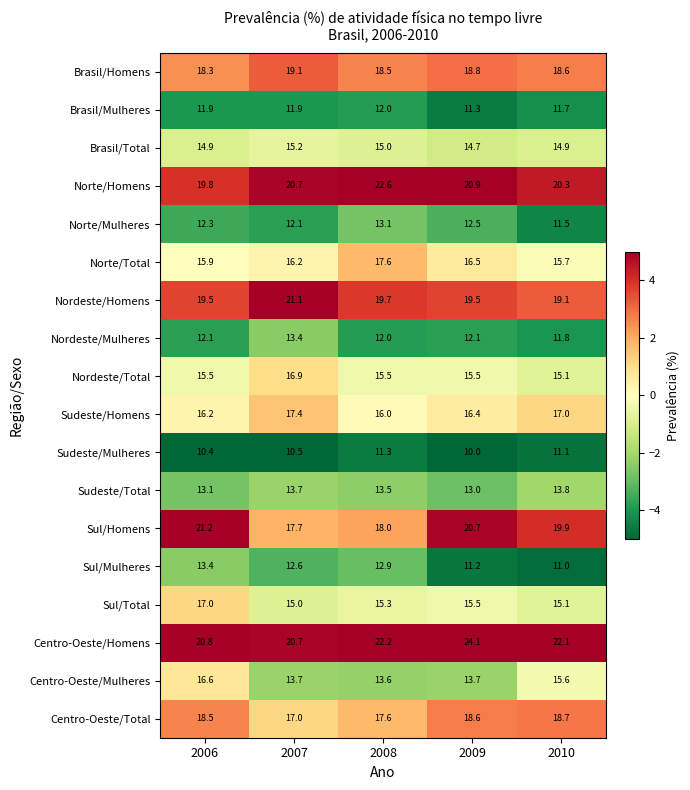

Which category has the lowest value in the Brasil/Mulheres series?

2009